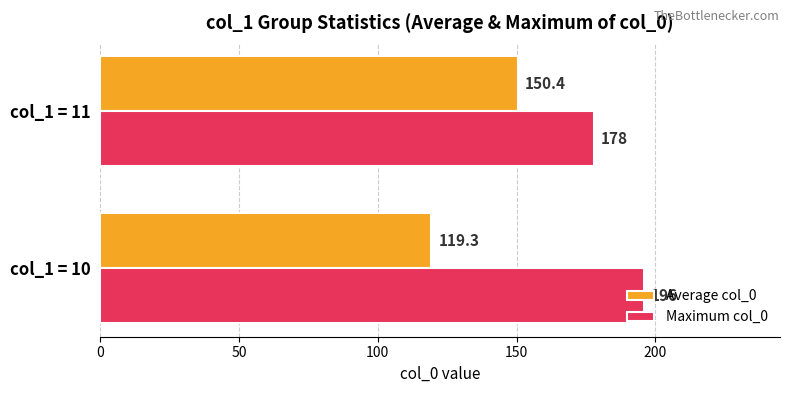

What are all the series names shown in the legend?

Average col_0, Maximum col_0